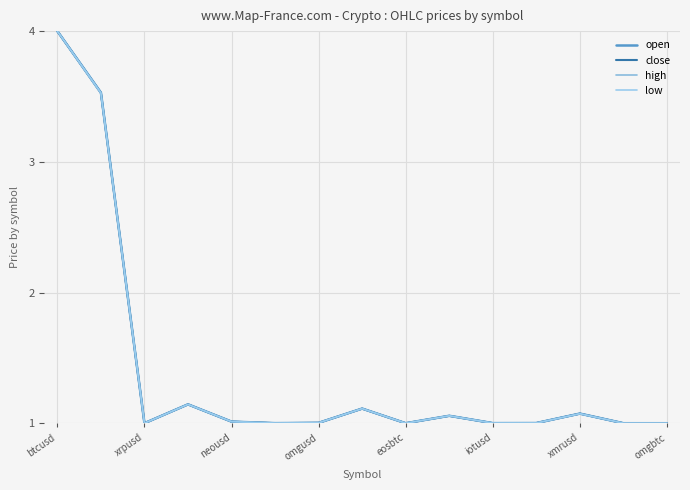

How many lines are shown in the chart?

4